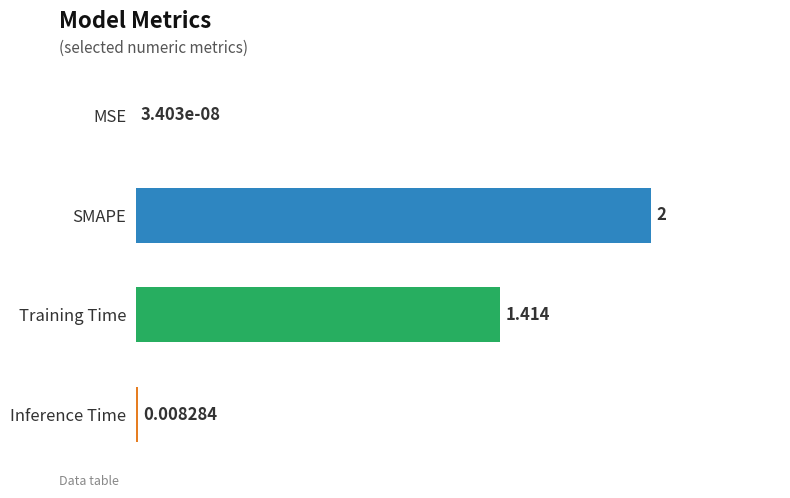

True or false: the data shows 0.7 at SMAPE.

False